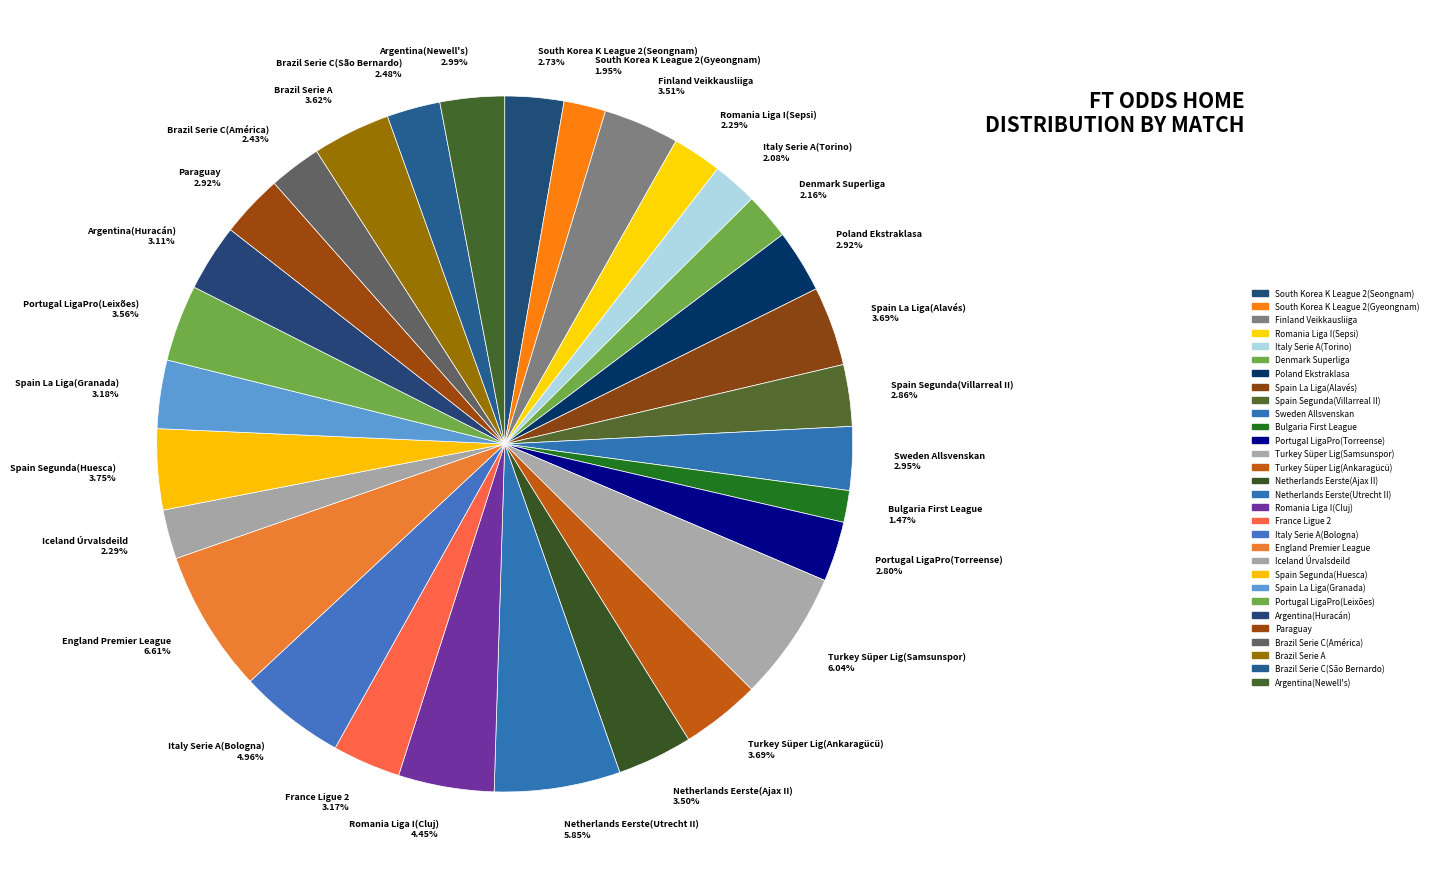

To the nearest percent, what portion does Poland Ekstraklasa represent?

3%